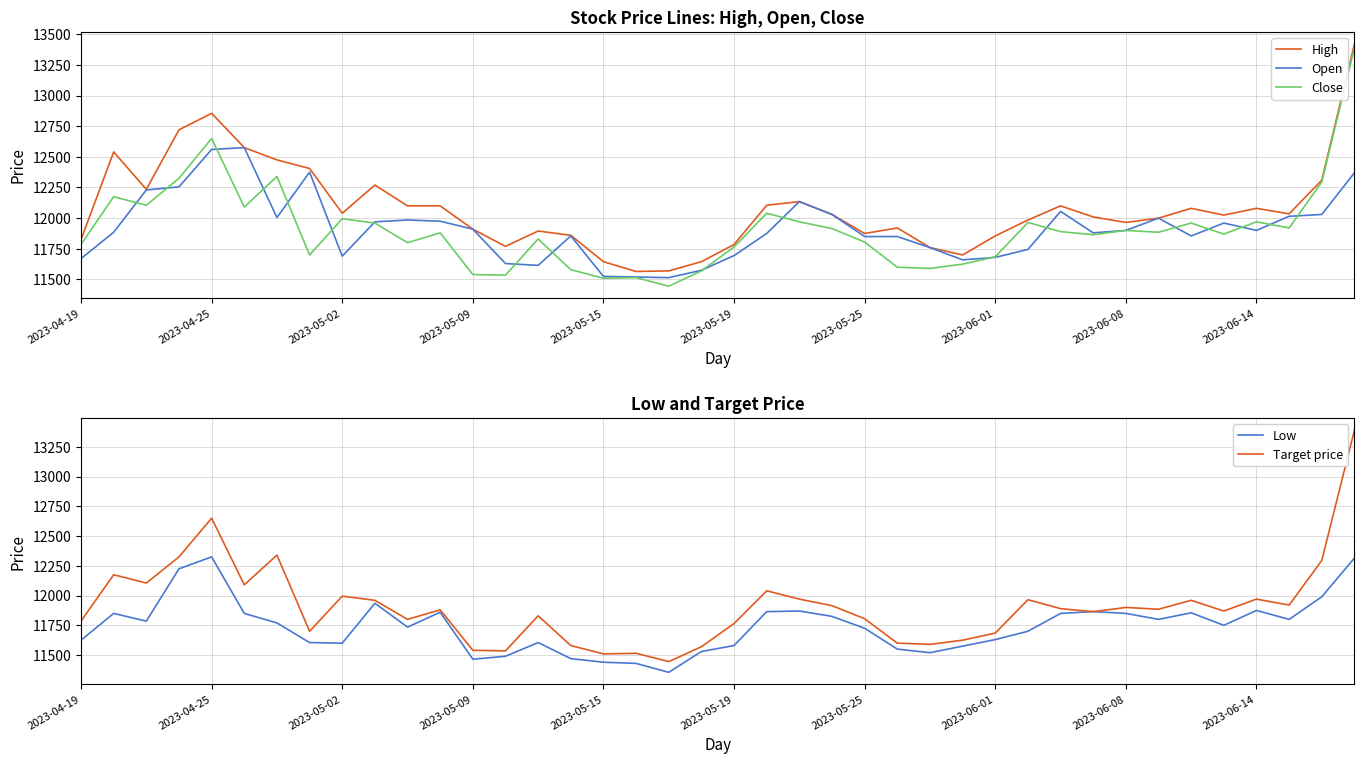

What are all the series names shown in the legend?

High, Open, Close, Low, Target price